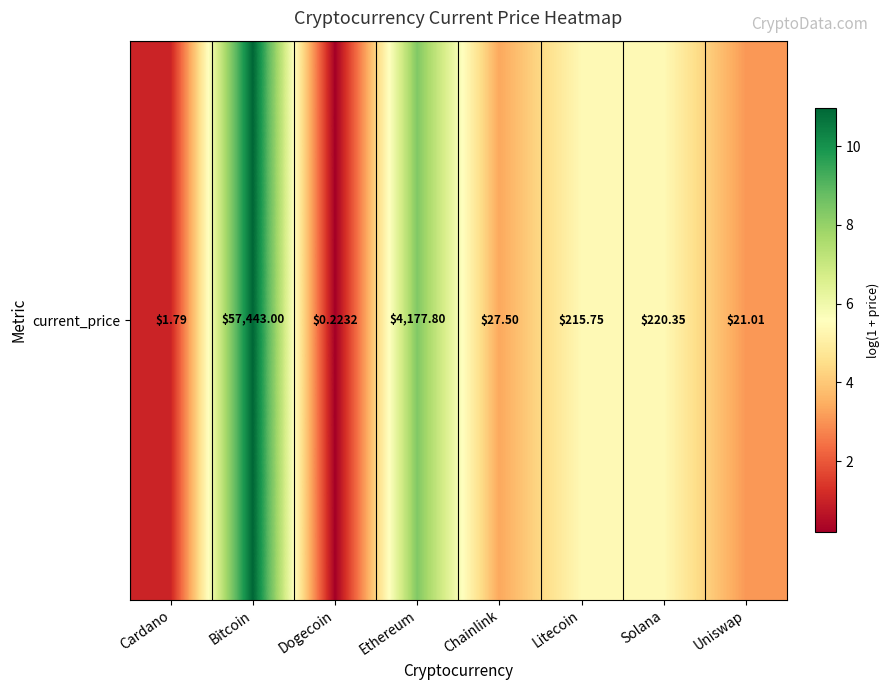

What is the change in value from Cardano to Dogecoin?

-0.8